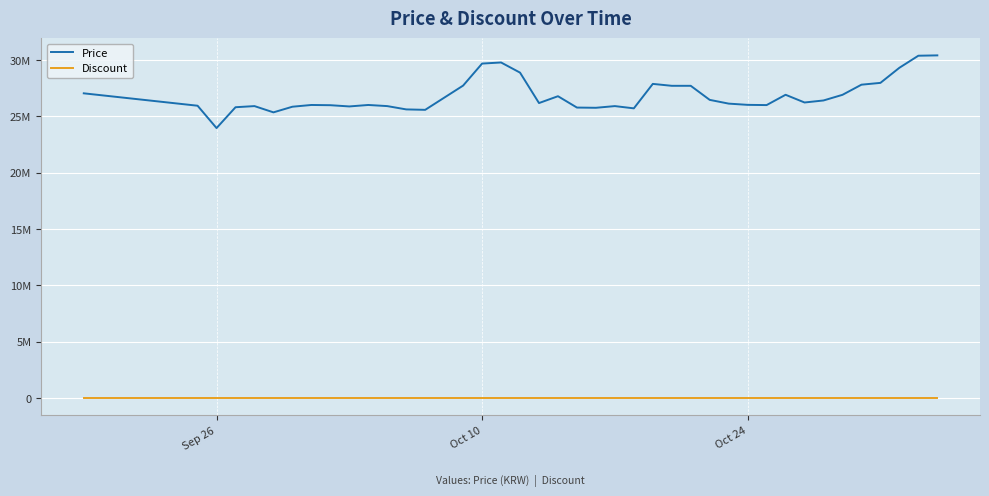

Reading left to right, what are all the values shown in this chart?

Price: 27033000	25933000	23950000	25800000	25900000	25345000	25845000	26000000	25979480	25870000	26000000	25900000	25606700	25568440	27720100	29673000	29770000	28870000	26170000	26776680	25770000	25750000	25900000	25700000	27870000	27700000	27700000	26452300	26120000	26010000	25990000	26905000	26220000	26400000	26900540	27800000	27960000	29300000	30369990	30399990
Discount: 0	0	0	0	0	0	0	0	0	0	0	0	0	0	0	0	0	0	0	0	0	0	0	0	0	0	0	0	0	0	0	0	0	0	0	0	0	0	0	0